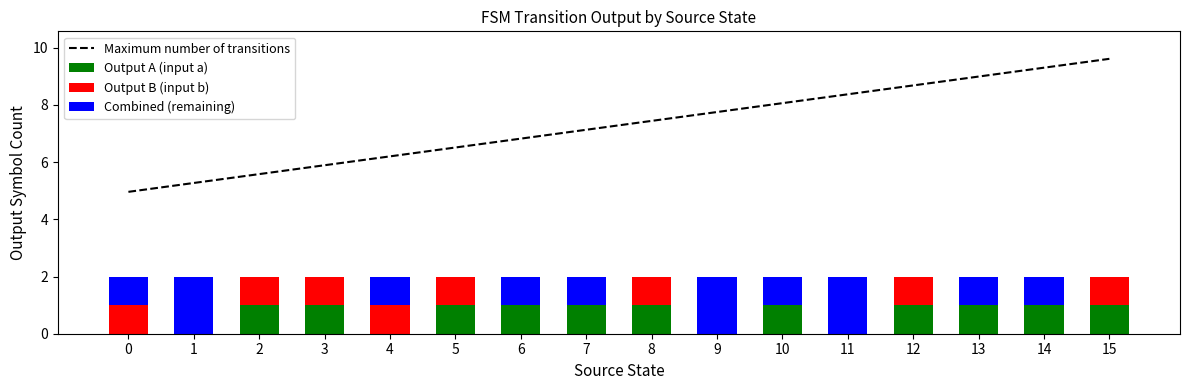

Reading left to right, transcribe all the data shown in this chart.

Maximum number of transitions: 5.0	5.3	5.6	5.9	6.2	6.5	6.8	7.1	7.4	7.8	8.1	8.4	8.7	9.0	9.3	9.6
Output A (input a): 0.0	0.0	1.0	1.0	0.0	1.0	1.0	1.0	1.0	0.0	1.0	0.0	1.0	1.0	1.0	1.0
Output B (input b): 1.0	0.0	1.0	1.0	1.0	1.0	0.0	0.0	1.0	0.0	0.0	0.0	1.0	0.0	0.0	1.0
Combined (remaining): 1.0	2.0	0.0	0.0	1.0	0.0	1.0	1.0	0.0	2.0	1.0	2.0	0.0	1.0	1.0	0.0